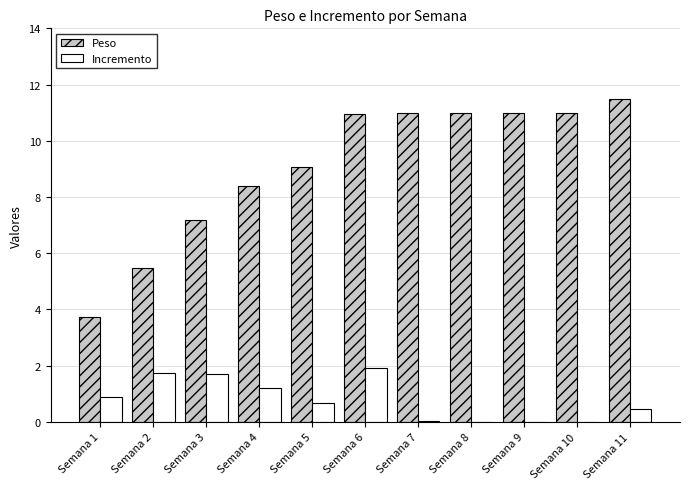

How many data points in Peso are above 10?

6